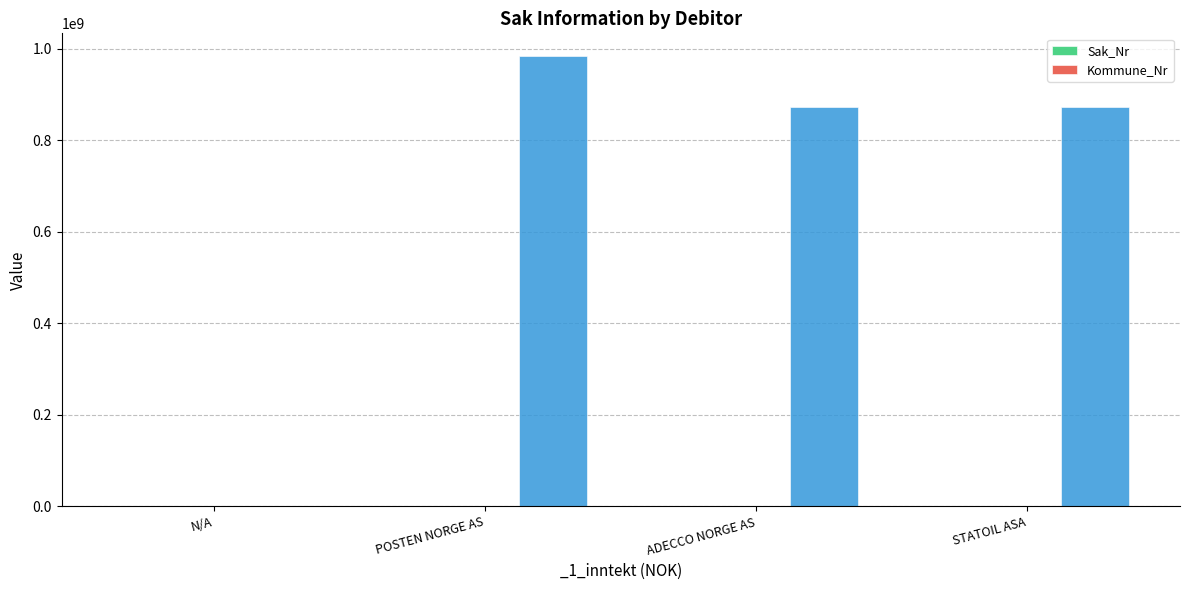

Rank the series by their average value, from lowest to highest.

Kommune_Nr, Sak_Nr